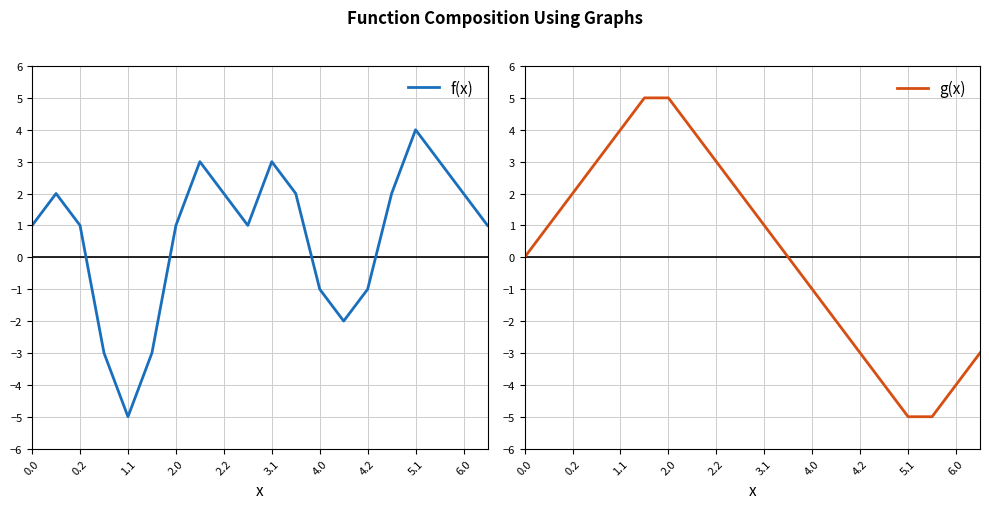

What is the lowest value of the f(x) series?

-5